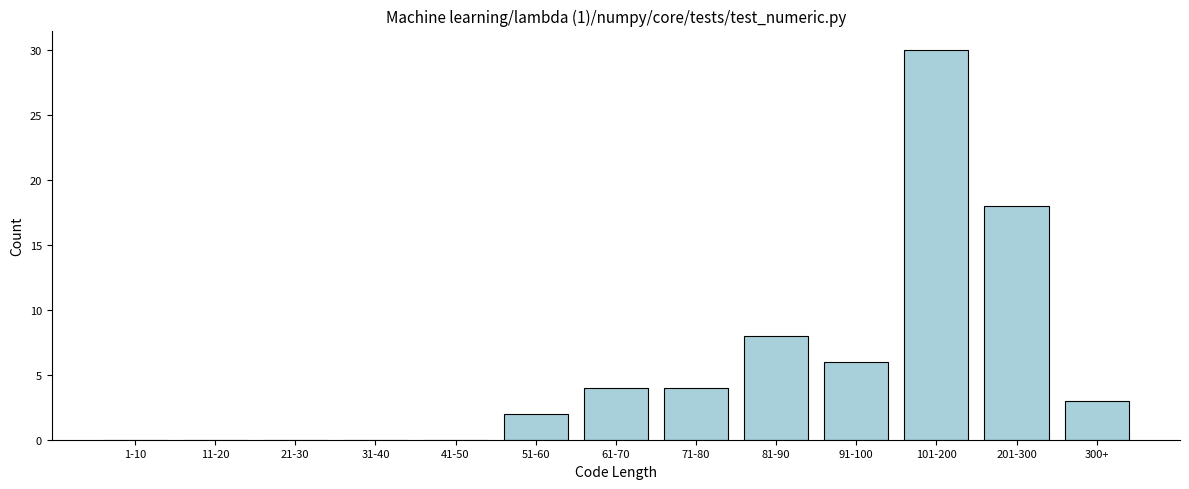

Reading left to right, transcribe all the data shown in this chart.

1-10=0	11-20=0	21-30=0	31-40=0	41-50=0	51-60=2	61-70=4	71-80=4	81-90=8	91-100=6	101-200=30	201-300=18	300+=3